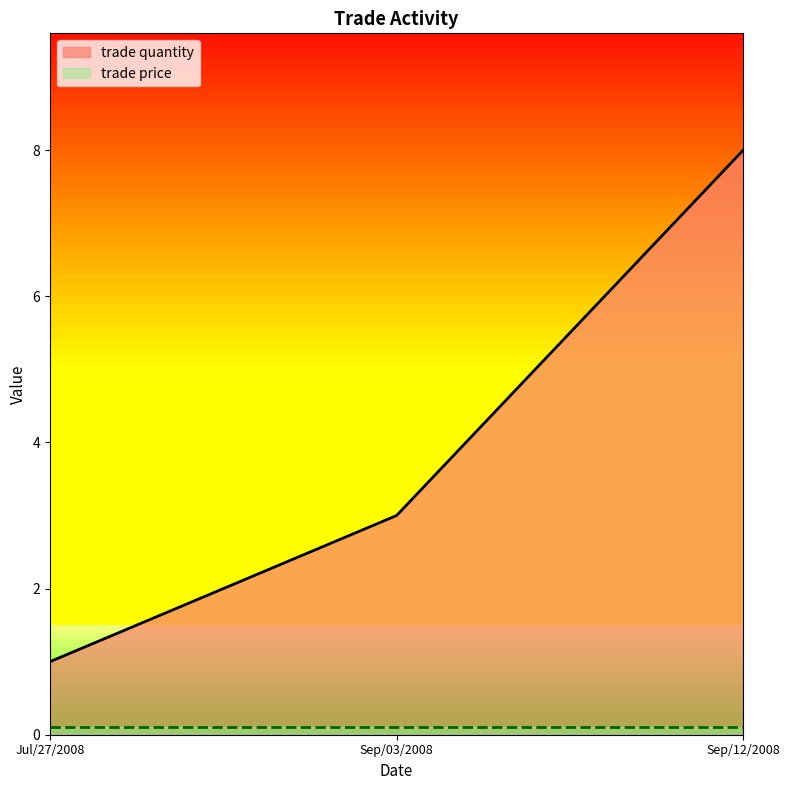

How many categories are shown in the chart?

3